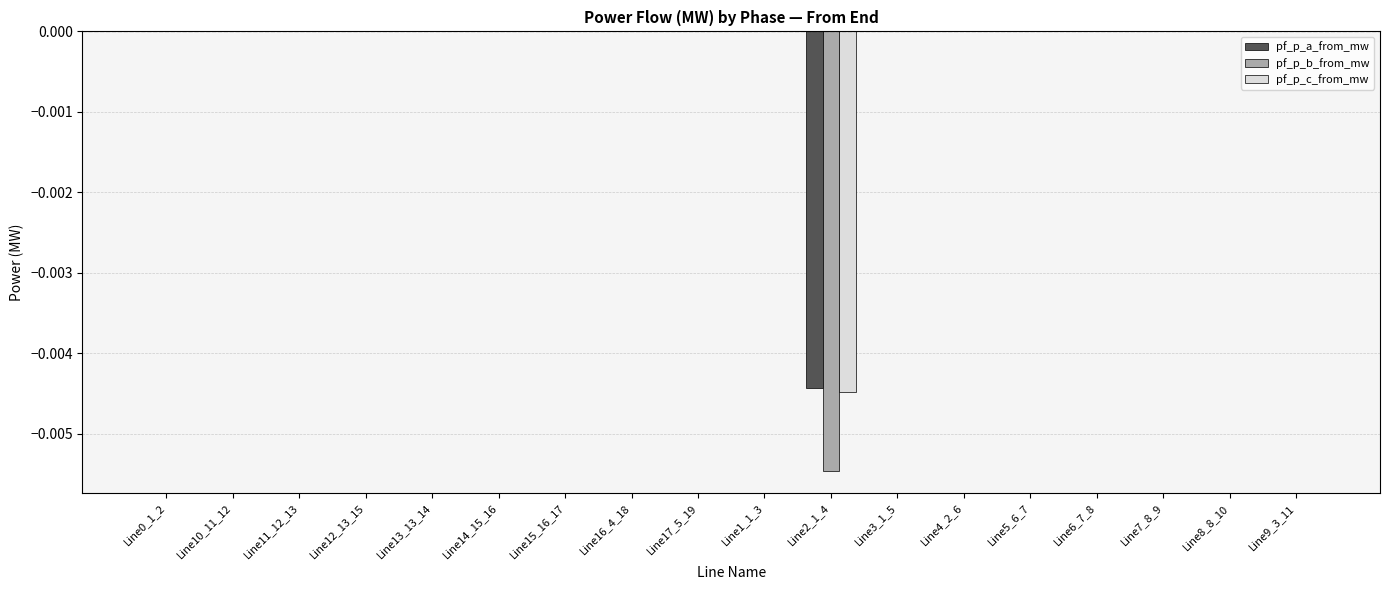

Is it true that pf_p_c_from_mw equals -0.0 at Line17_5_19?

True